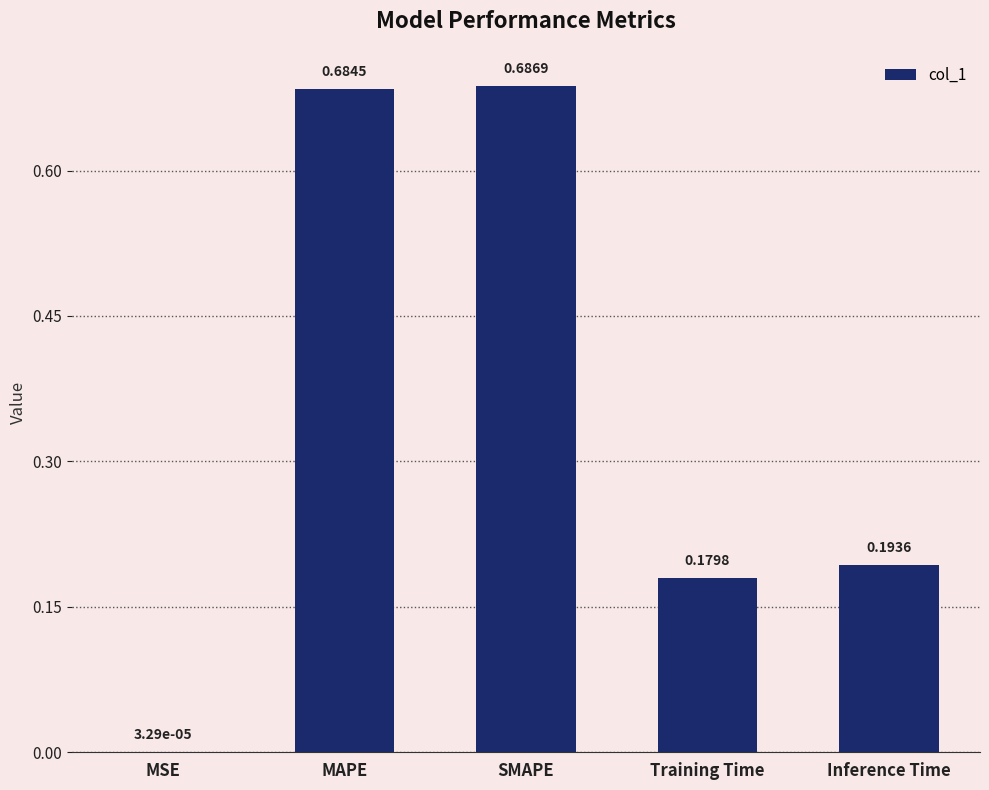

What is the sum of the values at SMAPE and MAPE?

1.4